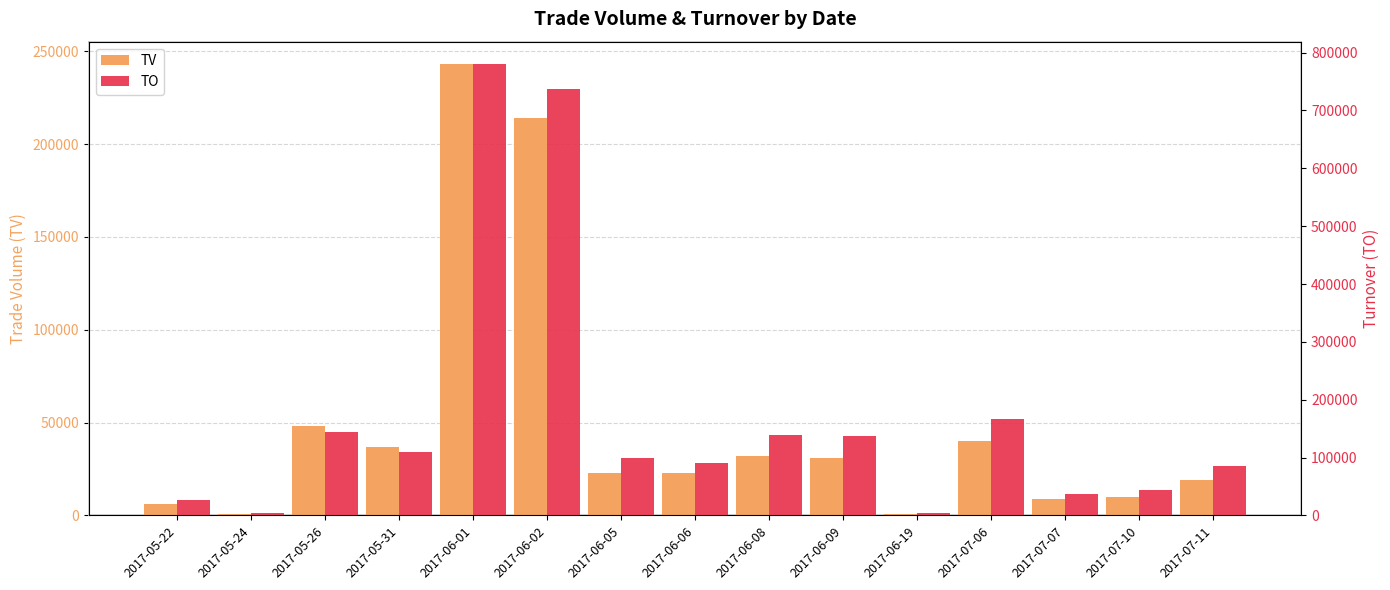

What is the minimum value shown in the chart?

1000